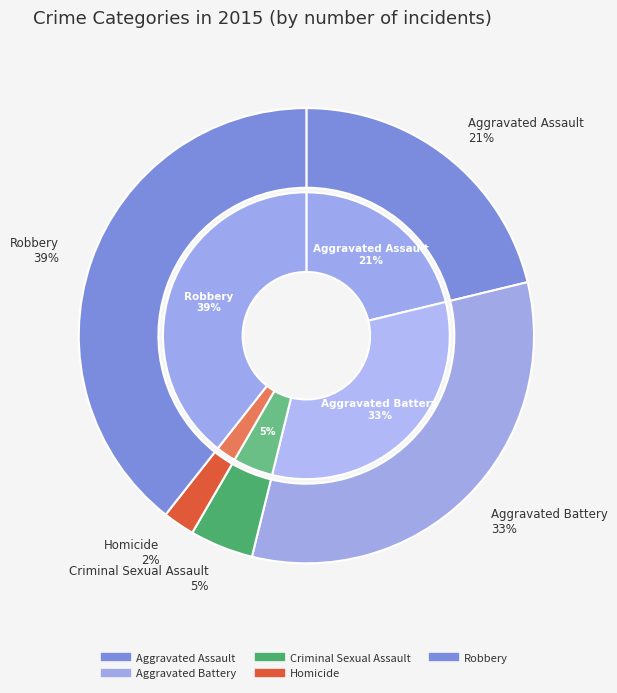

What percentage is NOT represented by Aggravated Assault?

78.8%